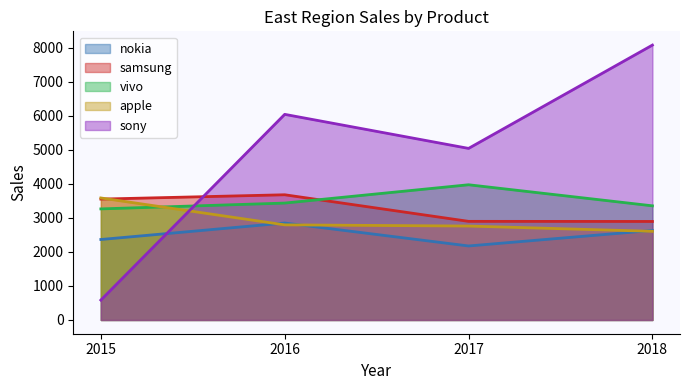

How many data points in apple are less than 2794?

2